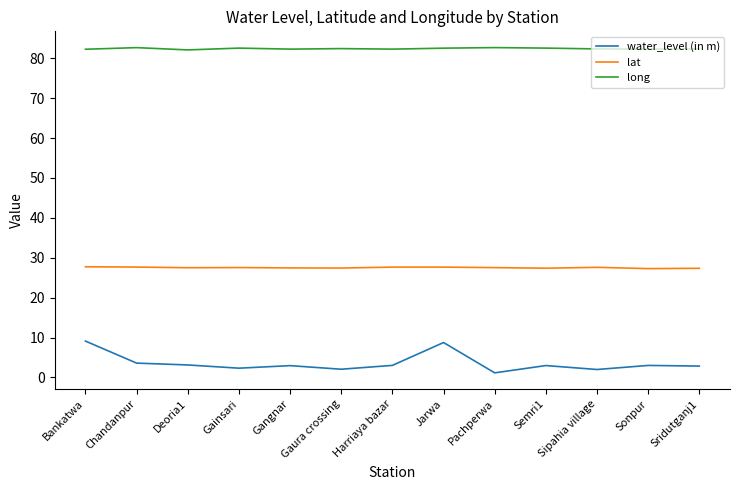

What position from the right is Pachperwa?

5